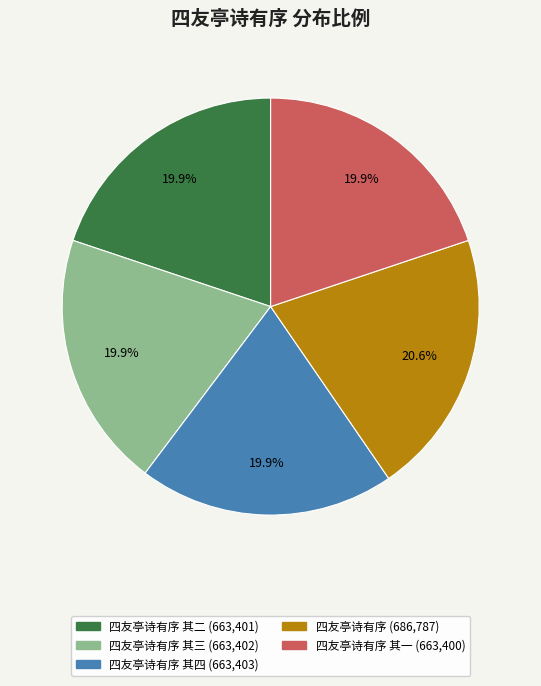

Is there any slice that represents more than half of the pie?

No